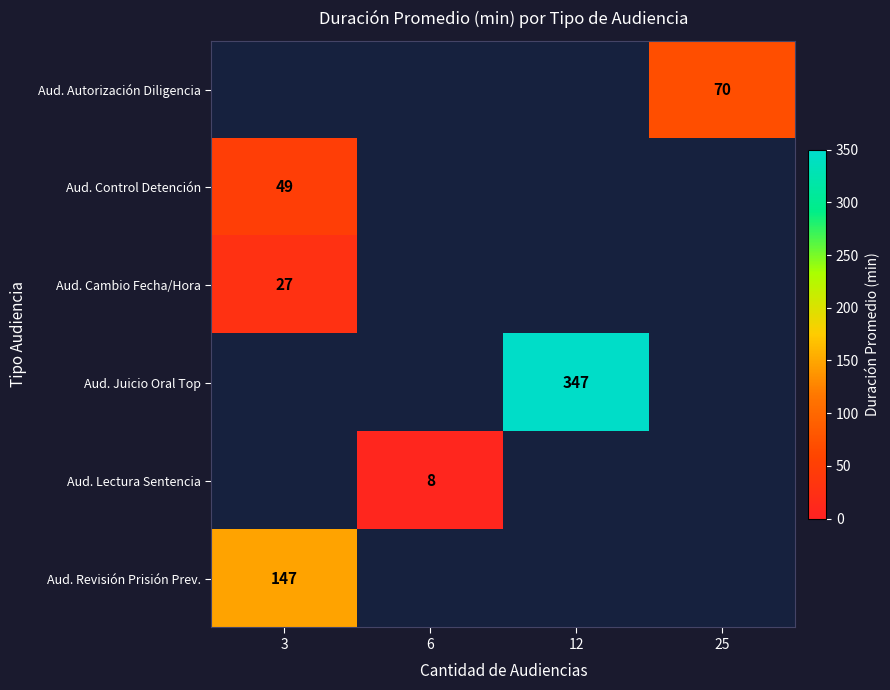

Is it true that Aud. Control Detención equals 49 at 3?

True